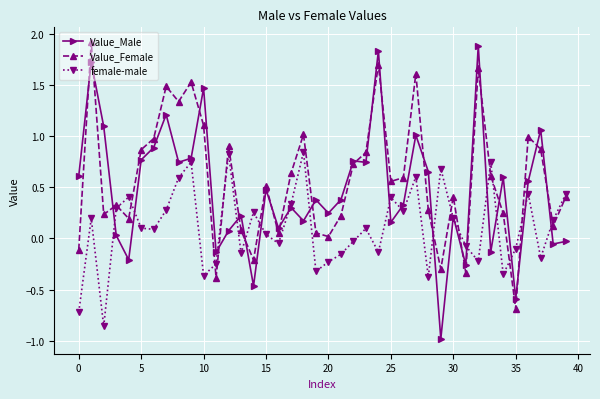

List the series in order of their overall mean, highest first.

Value_Female, Value_Male, female-male